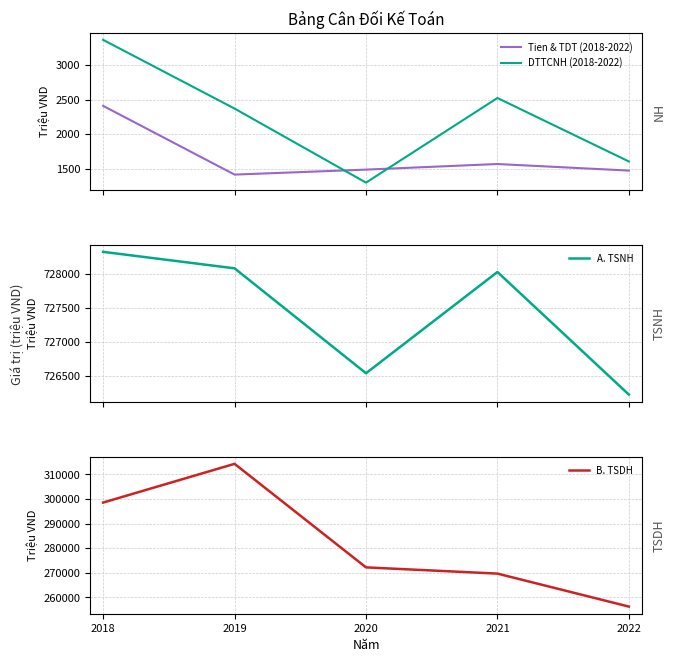

What is the value of the A. TSNH point at the 3rd from the left?

726534